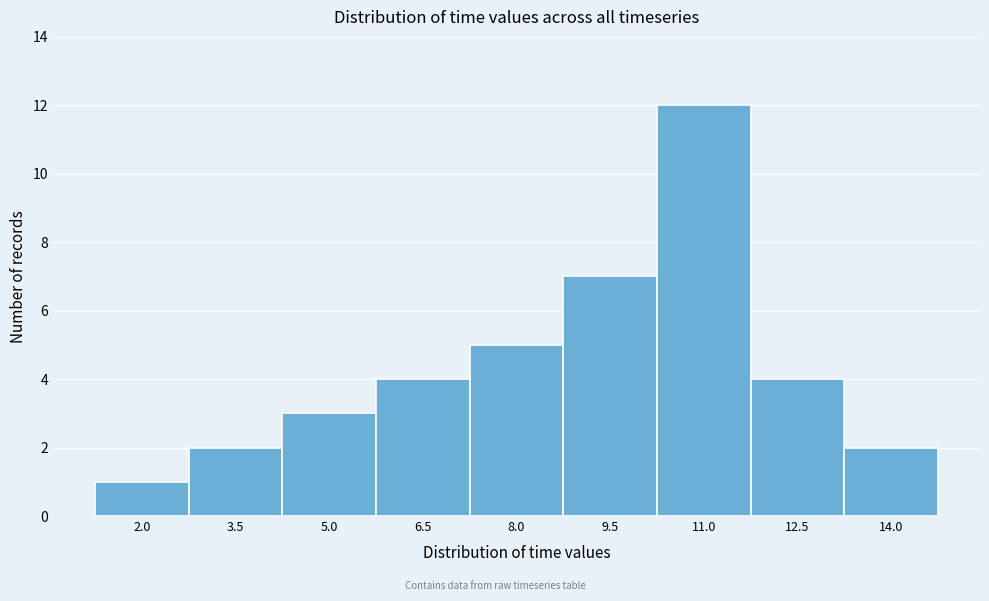

Reading left to right, what are all the values shown in this chart?

2.0=1	3.5=2	5.0=3	6.5=4	8.0=5	9.5=7	11.0=12	12.5=4	14.0=2